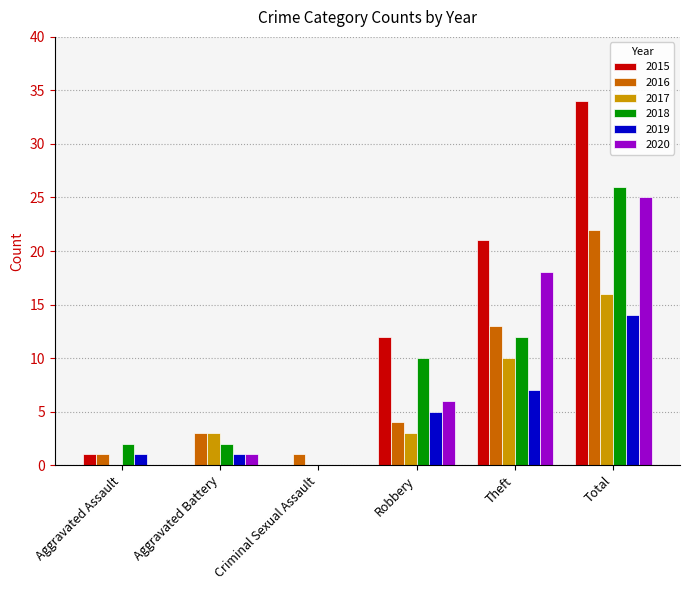

What is the total value across all series at Aggravated Assault?

5